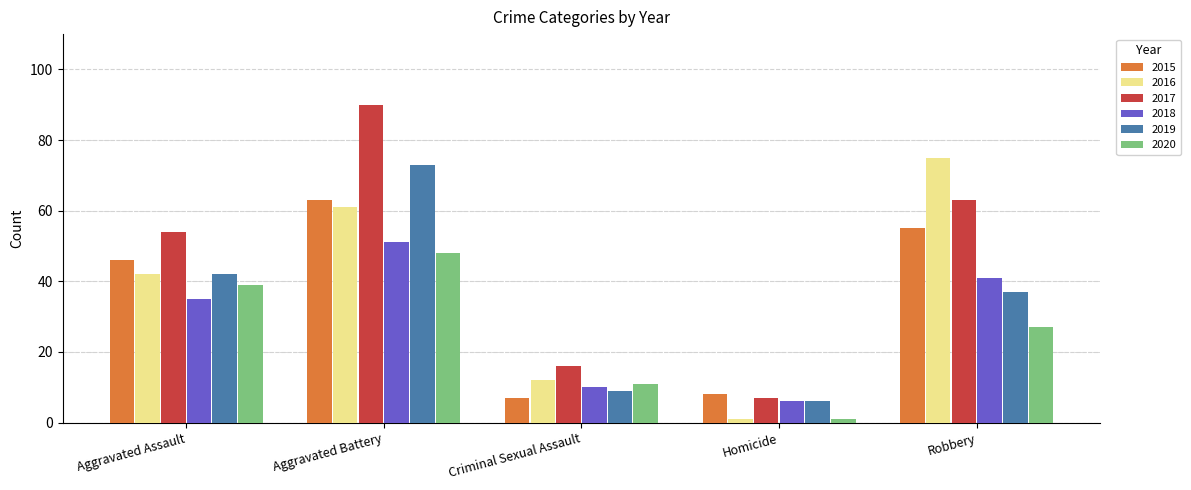

What are all the series names shown in the legend?

2015, 2016, 2017, 2018, 2019, 2020